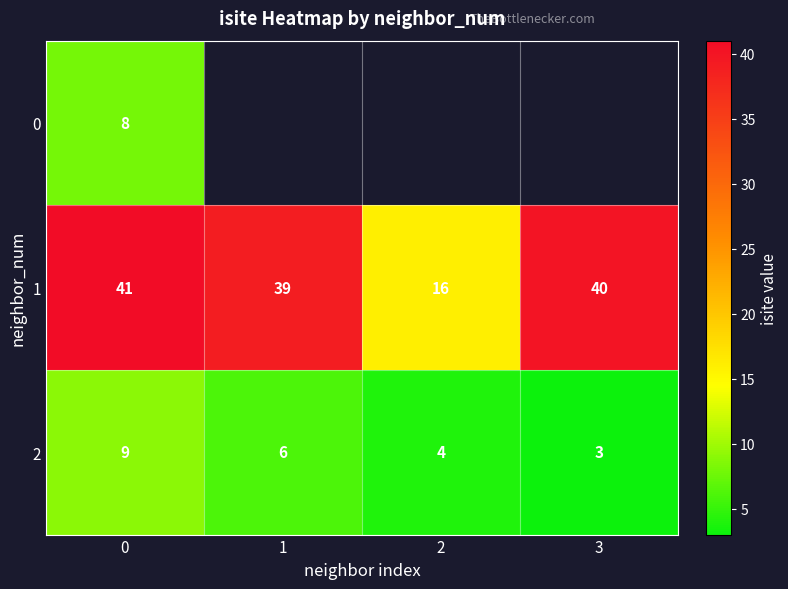

The value of 1 at 0 is 22.6. True or false?

False